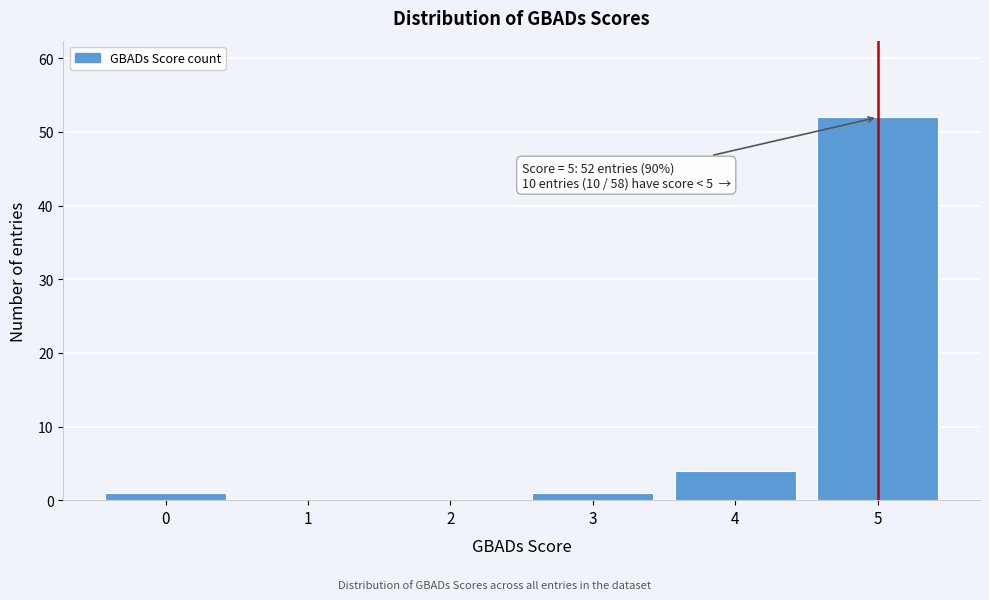

Reading left to right, transcribe all the data shown in this chart.

0=1	1=0	2=0	3=1	4=4	5=52